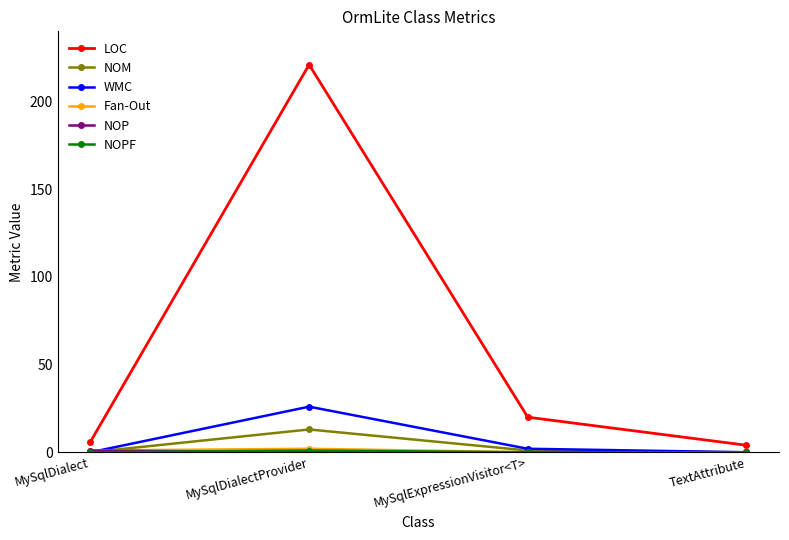

Which series has the largest range (max minus min)?

LOC